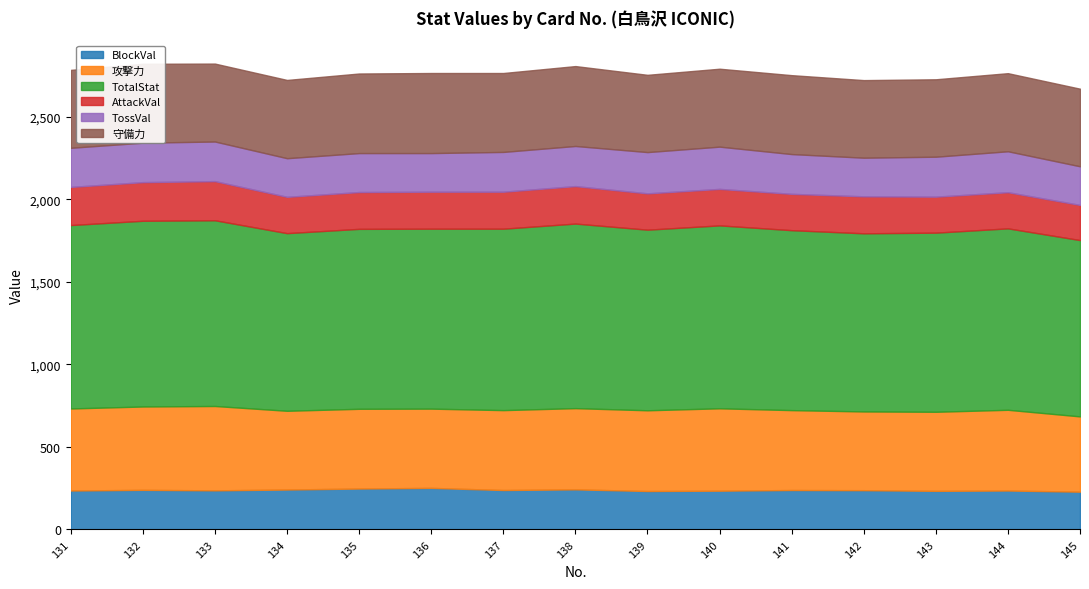

How many categories are shown in the chart?

15